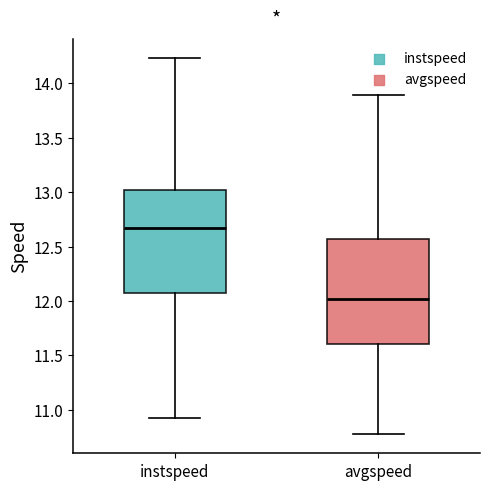

Reading left to right, transcribe this box plot: for each box, give where its median line is, the range the box spans, and where its two whiskers end, as read against the y-axis. The values are not printed on the chart, so give them approximately, as read against the axis.

instspeed: median 12.65, box 12.05 to 13.00, whiskers 10.90 to 14.25
avgspeed: median 12.00, box 11.60 to 12.55, whiskers 10.75 to 13.90